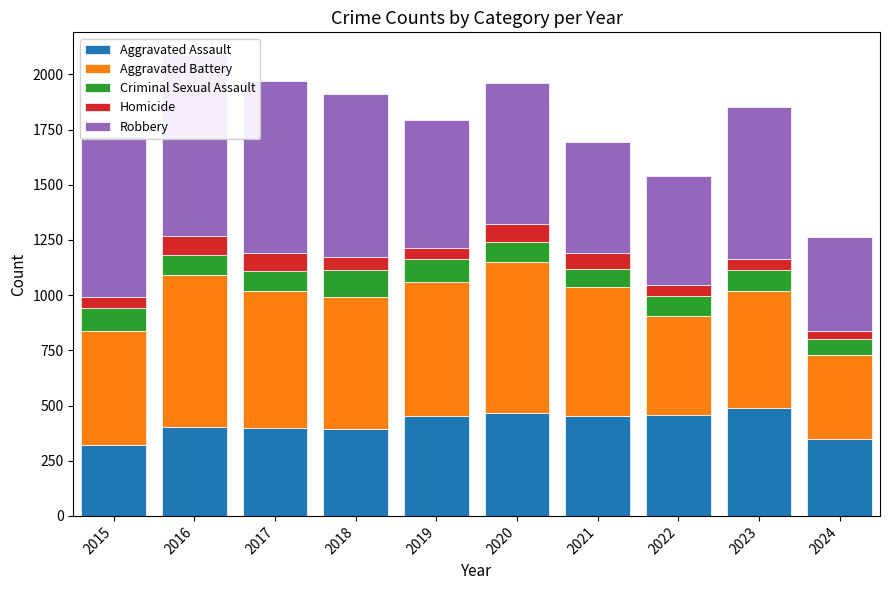

Is the value of Criminal Sexual Assault at 2015 greater than the value of Robbery at 2018?

No